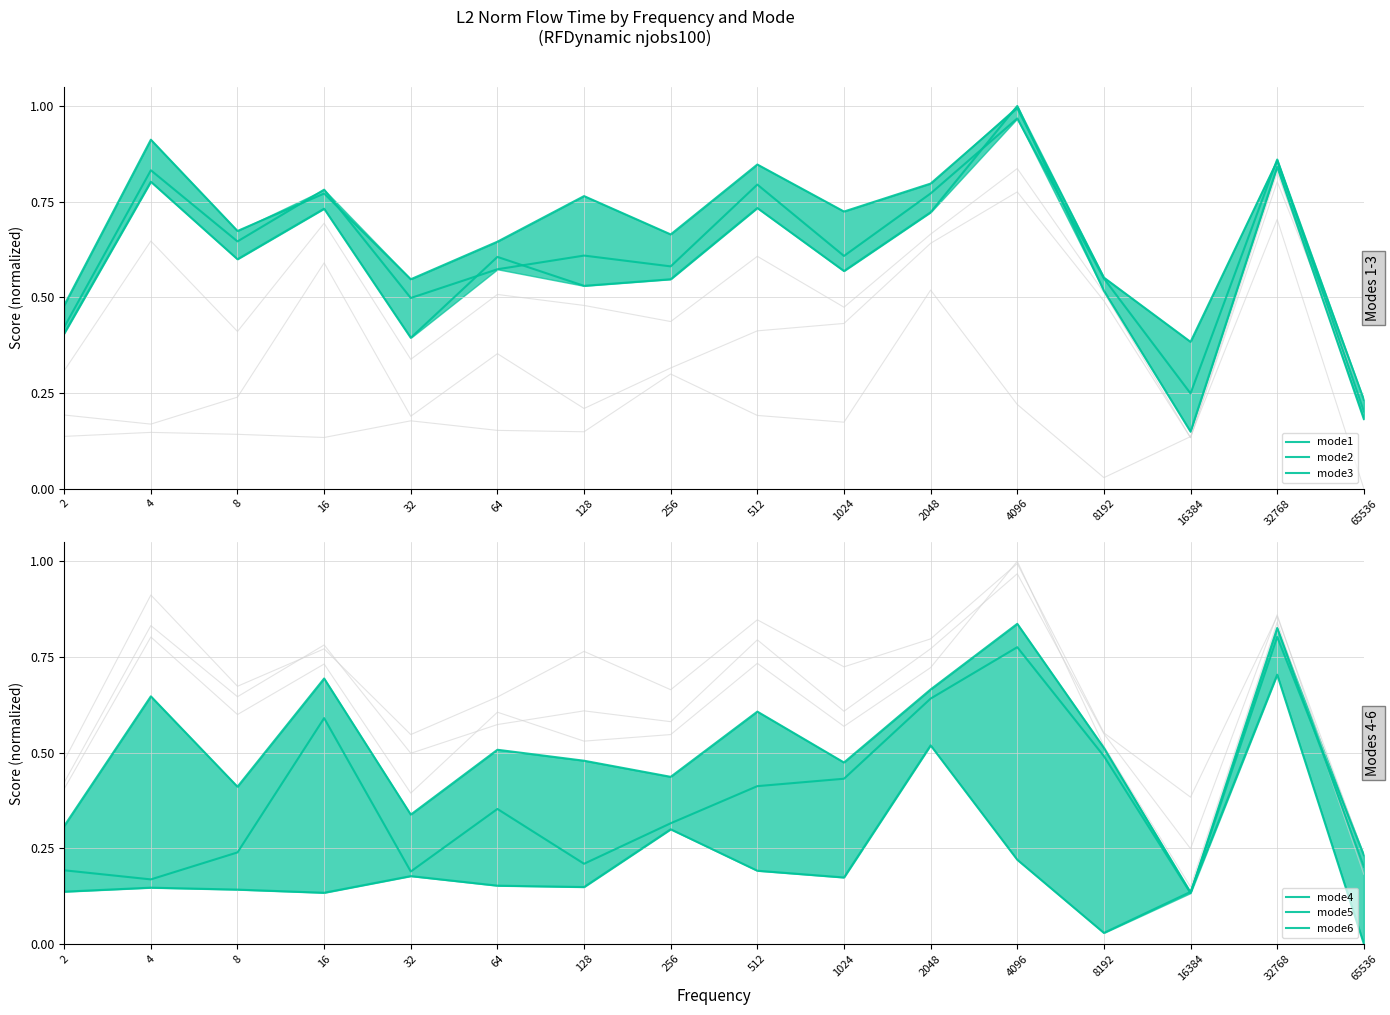

Reading right to left, transcribe all the data shown in this chart.

mode1: 0.2	0.9	0.4	0.6	1.0	0.8	0.7	0.8	0.7	0.8	0.6	0.5	0.8	0.7	0.9	0.5
mode2: 0.2	0.9	0.2	0.5	1.0	0.8	0.6	0.8	0.6	0.6	0.6	0.5	0.8	0.6	0.8	0.4
mode3: 0.2	0.8	0.1	0.5	1.0	0.7	0.6	0.7	0.5	0.5	0.6	0.4	0.7	0.6	0.8	0.4
mode4: 0.2	0.8	0.1	0.5	0.8	0.7	0.5	0.6	0.4	0.5	0.5	0.3	0.7	0.4	0.6	0.3
mode5: 0.2	0.8	0.1	0.5	0.8	0.6	0.4	0.4	0.3	0.2	0.4	0.2	0.6	0.2	0.2	0.2
mode6: 0.0	0.7	0.1	0.0	0.2	0.5	0.2	0.2	0.3	0.1	0.2	0.2	0.1	0.1	0.1	0.1